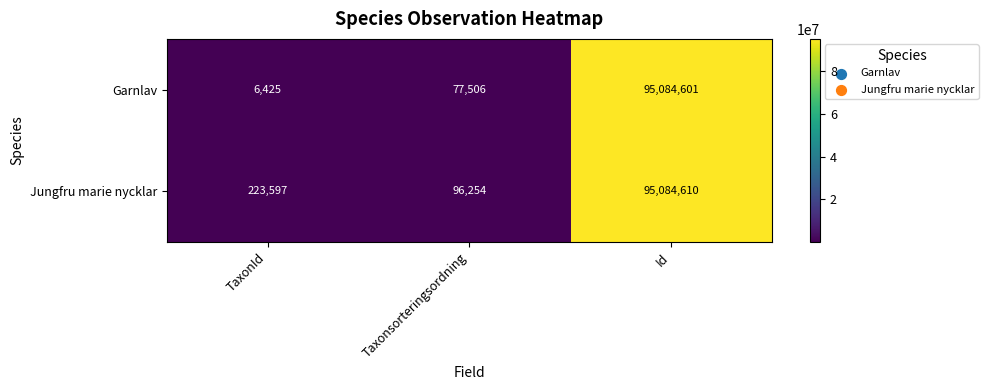

The Garnlav series shows 9480 at TaxonId. True or false?

False